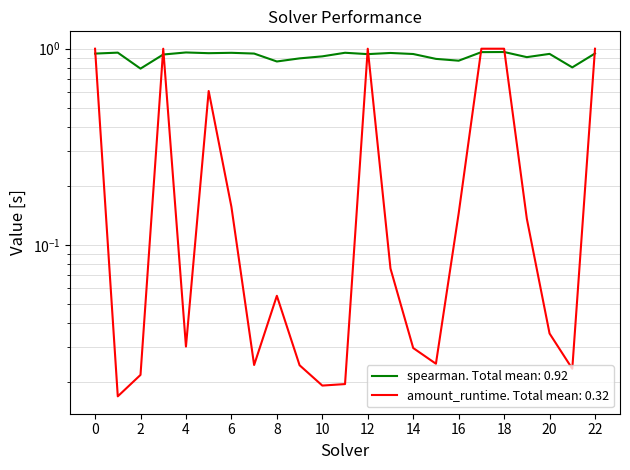

How many interior local valleys does the amount_runtime series have?

6